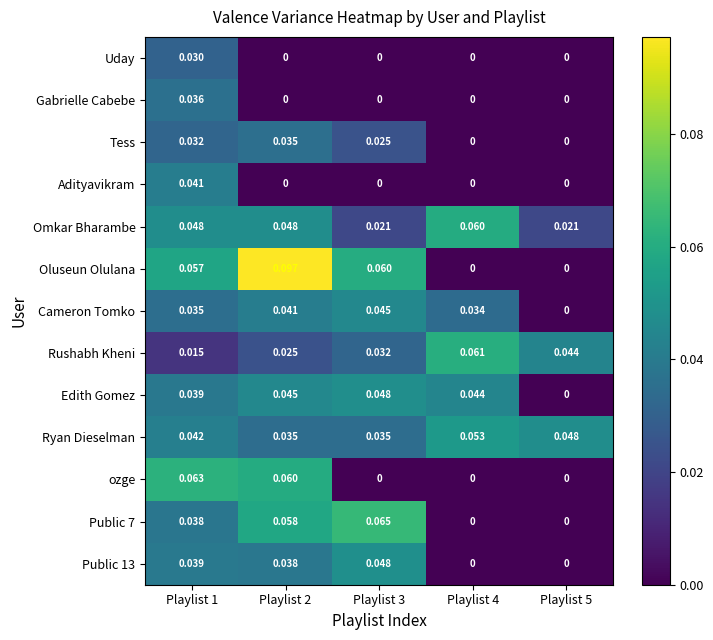

Which series has the largest range (max minus min)?

Oluseun Olulana